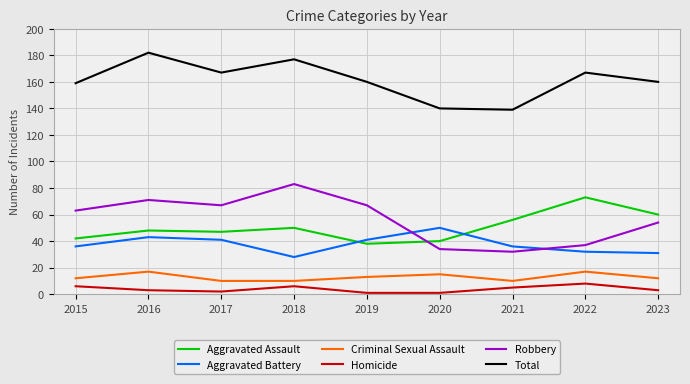

What is the spread (max minus min) of values at 2017?

165